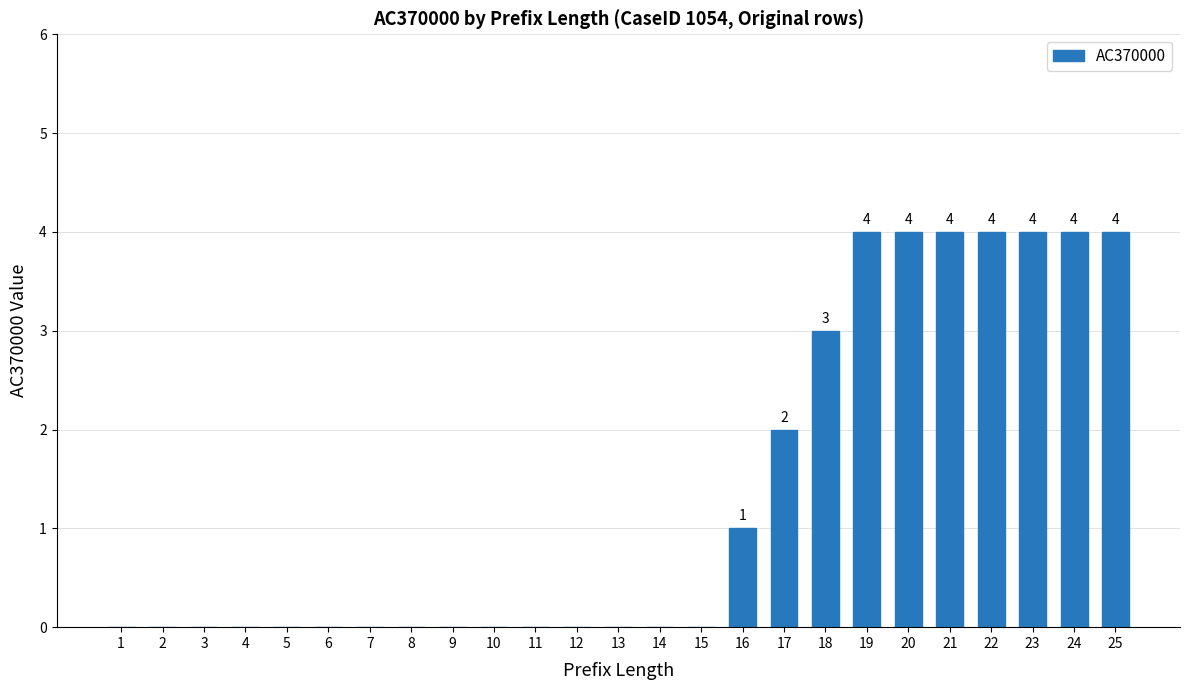

True or false: the data shows -2 at 6.

False